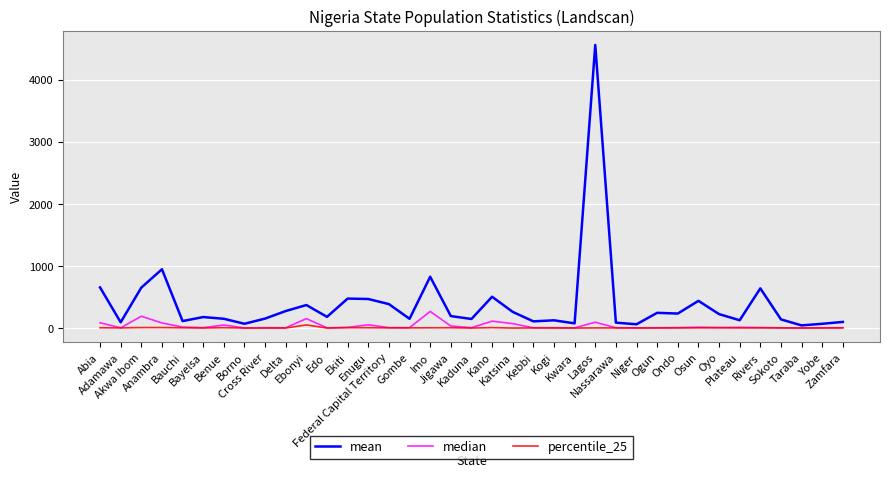

How many lines are shown in the chart?

3